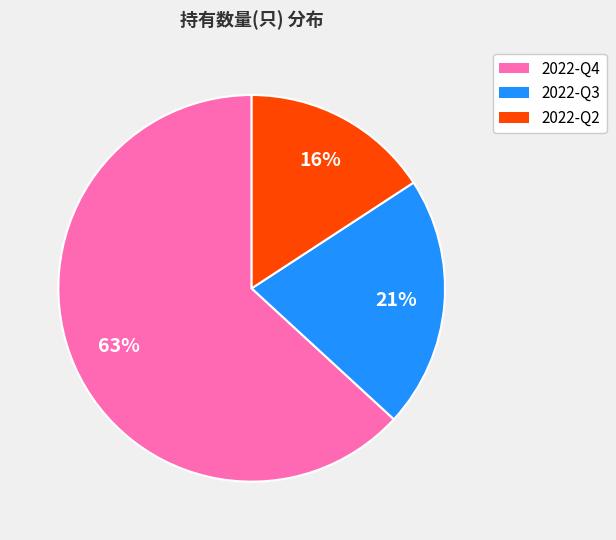

Do 2022-Q2 and 2022-Q3 together represent more than half of the pie?

No